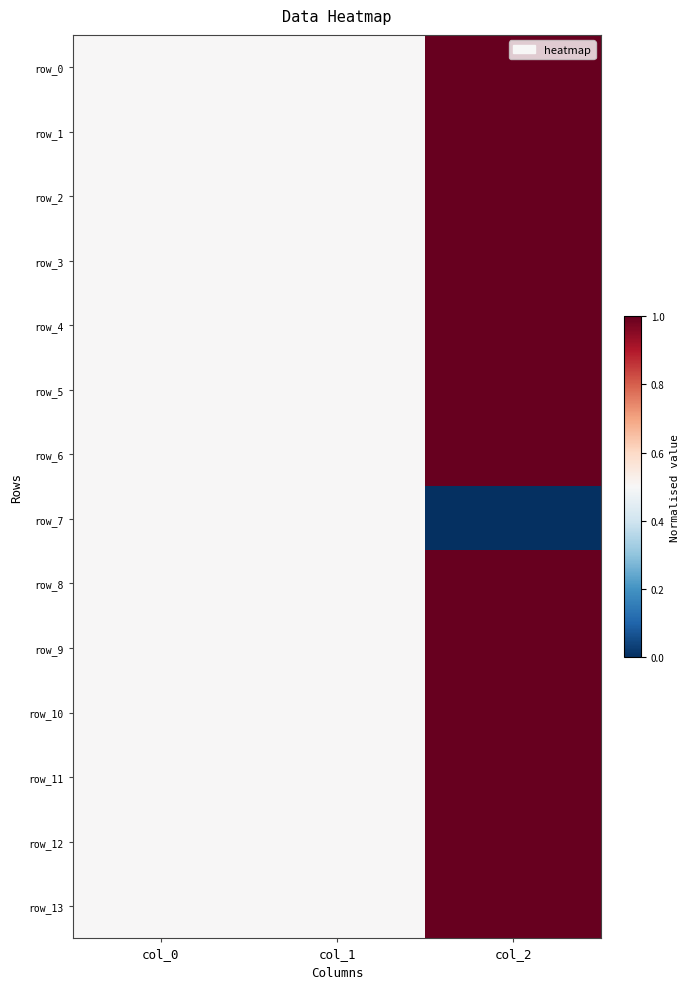

Rank the series at col_1 from highest to lowest value.

row_0, row_1, row_2, row_3, row_4, row_5, row_6, row_7, row_8, row_9, row_10, row_11, row_12, row_13